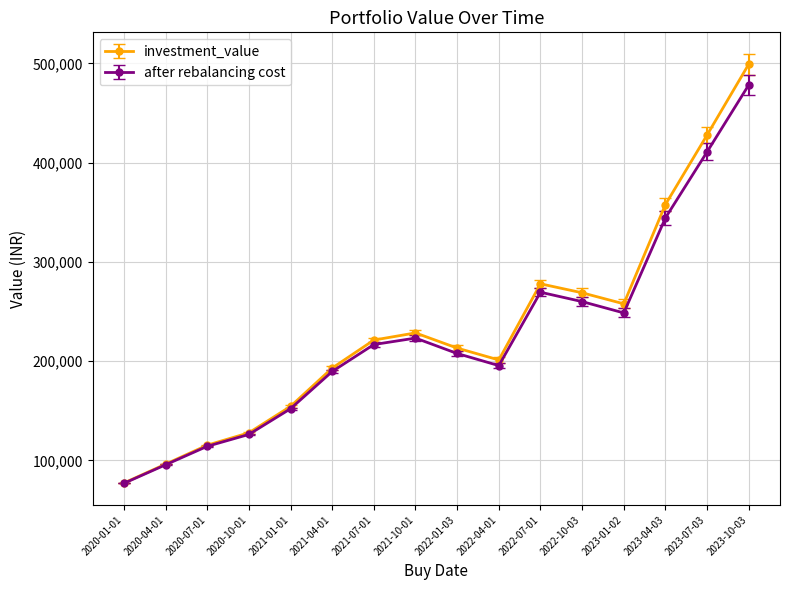

Reading left to right, what are all the values shown in this chart?

investment_value: 77229.2	96268.1	115368.7	127833.2	154459.8	193067.5	221278.3	228510.7	213214.6	201248.2	277964.9	268927.3	257812.9	357882.5	427979.2	499292.9
after rebalancing cost: 76935.2	95597.6	114221.2	126185.7	152085.1	189619.3	216782.2	223283.7	207761.5	195557.1	269496.4	260054.1	248650.4	344419.7	410959.4	478381.2